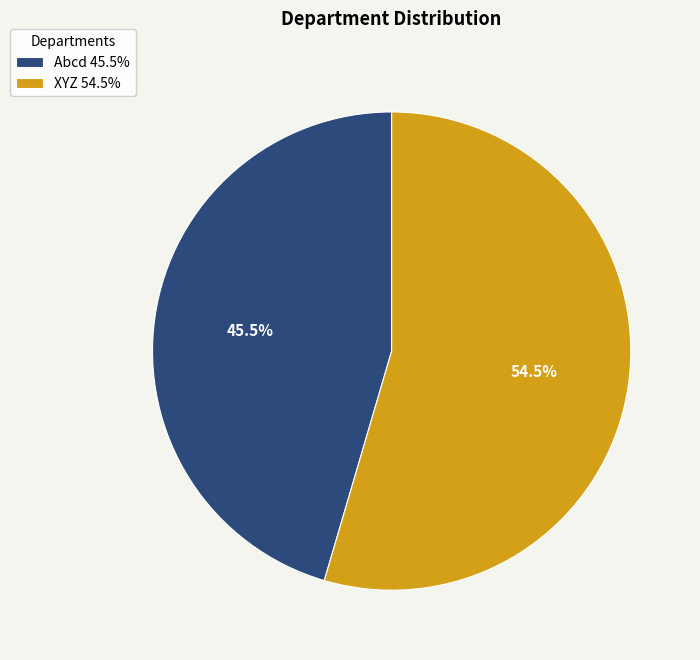

What percentage is NOT represented by XYZ?

45.5%